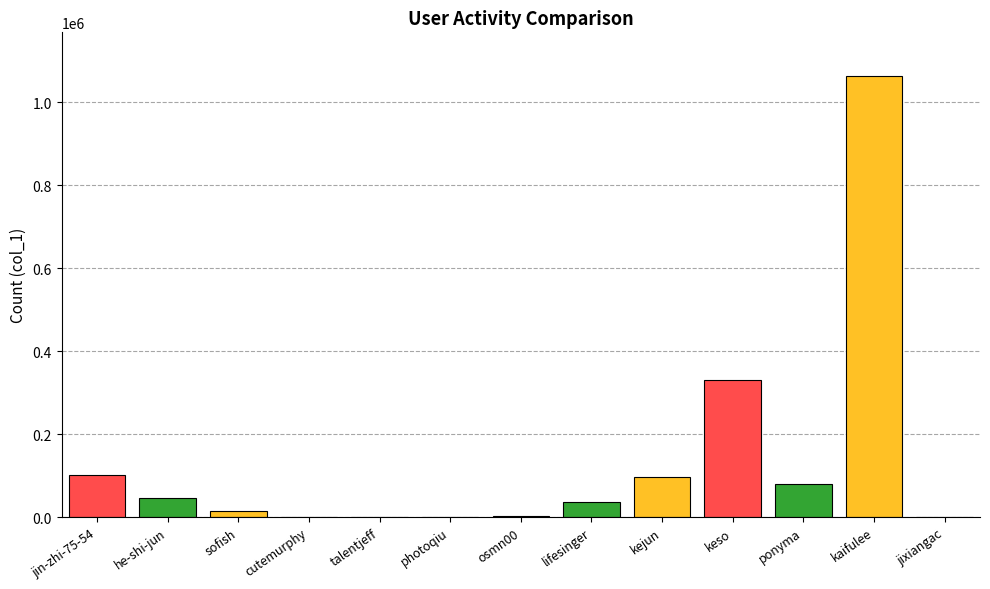

What is the change in value from sofish to jixiangac?

-13998